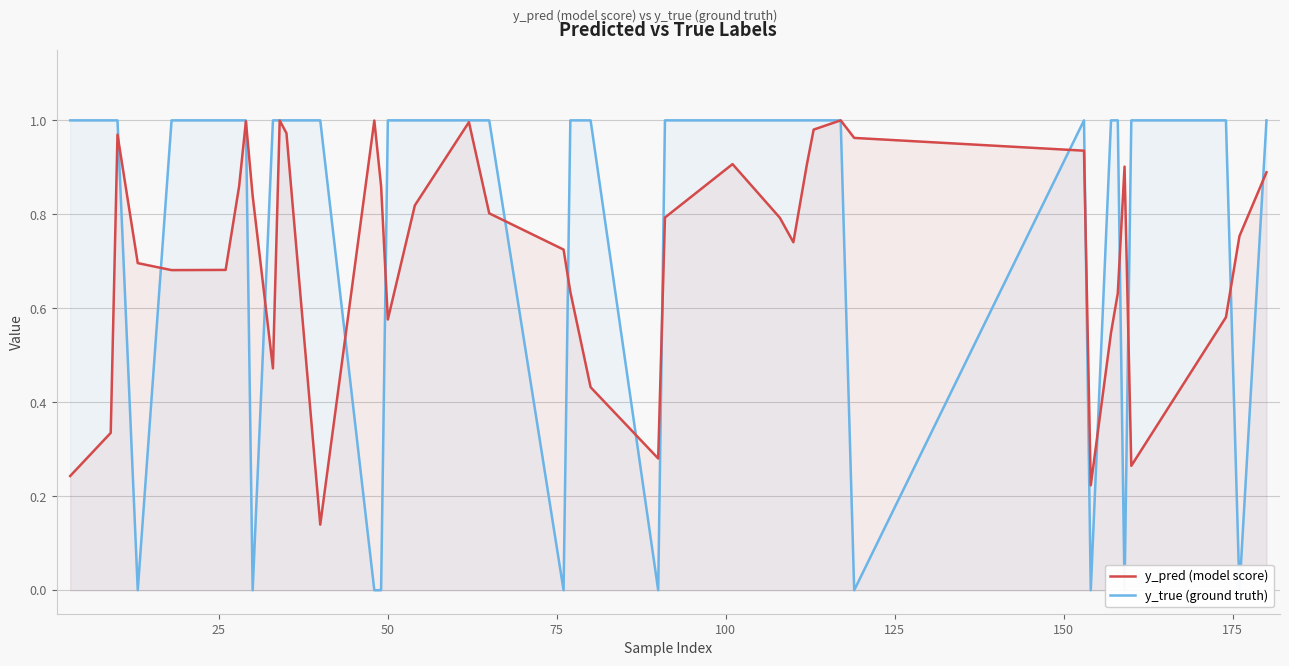

Rank the series by their maximum value, from highest to lowest.

y_true (ground truth), y_pred (model score)